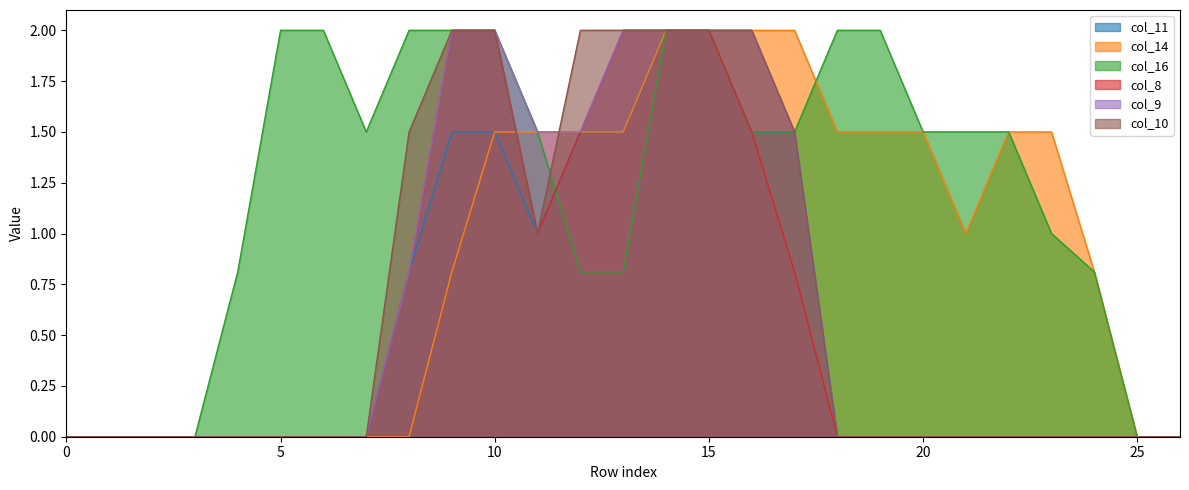

How many positive values does the col_10 series have?

10